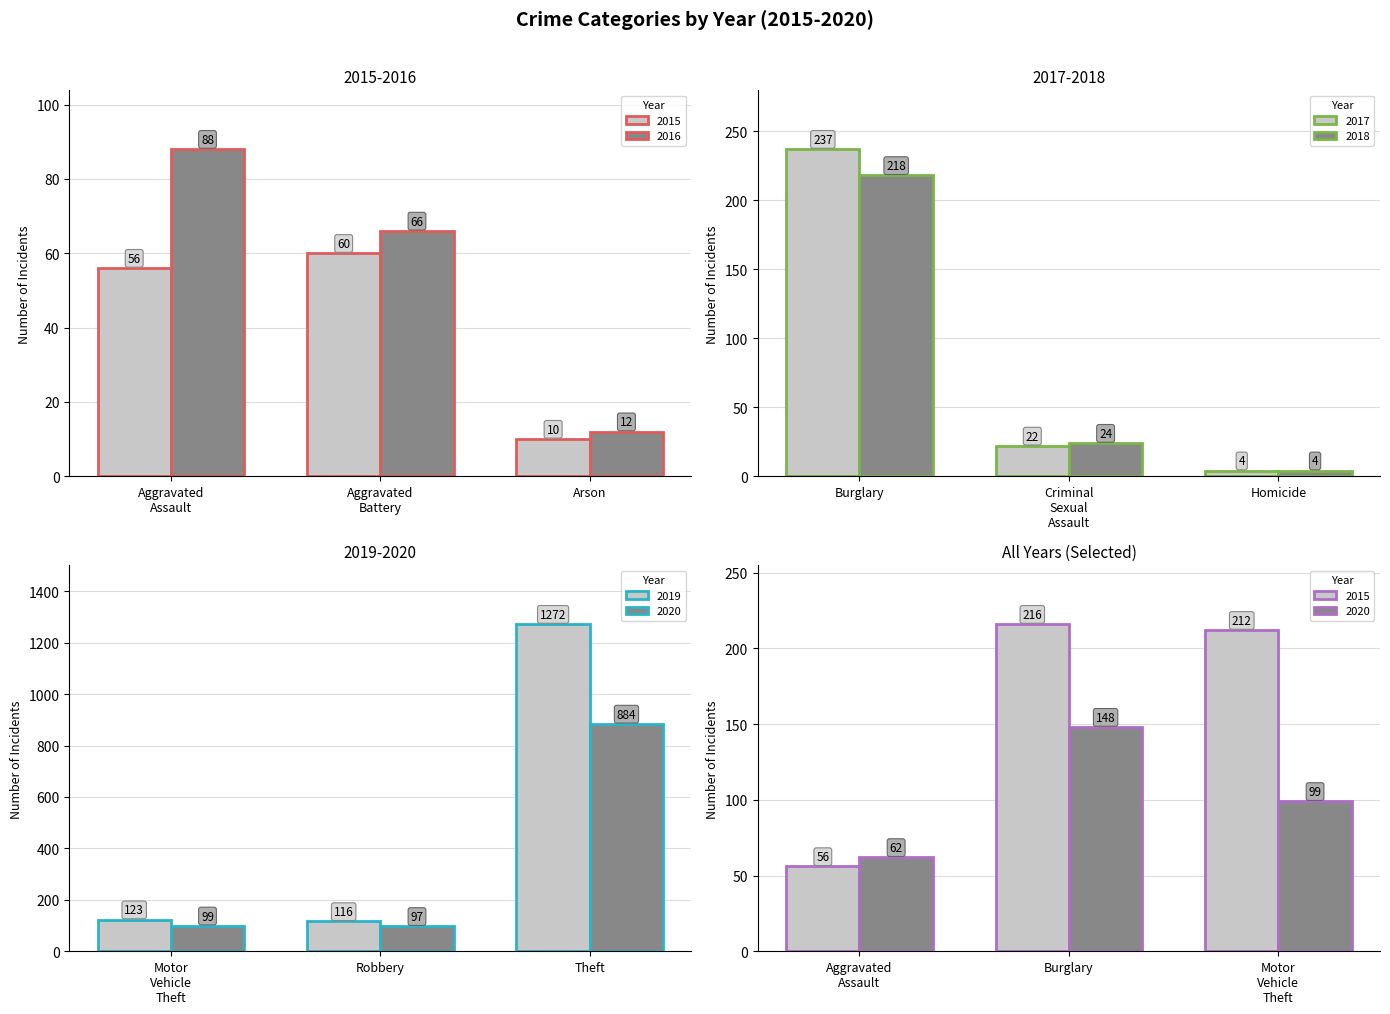

What is the smallest value displayed?

4